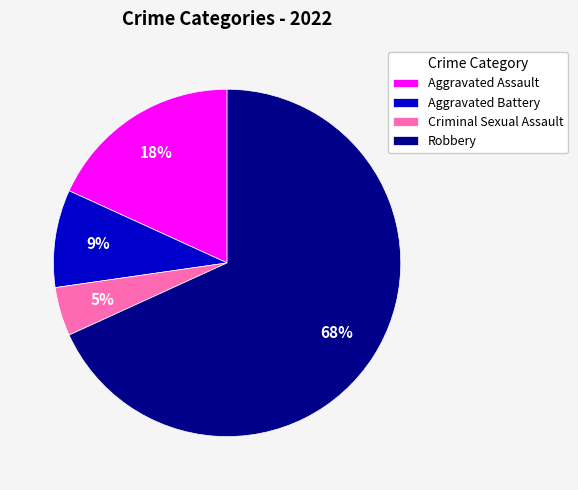

Rank the categories by value from highest to lowest.

Robbery, Aggravated Assault, Aggravated Battery, Criminal Sexual Assault